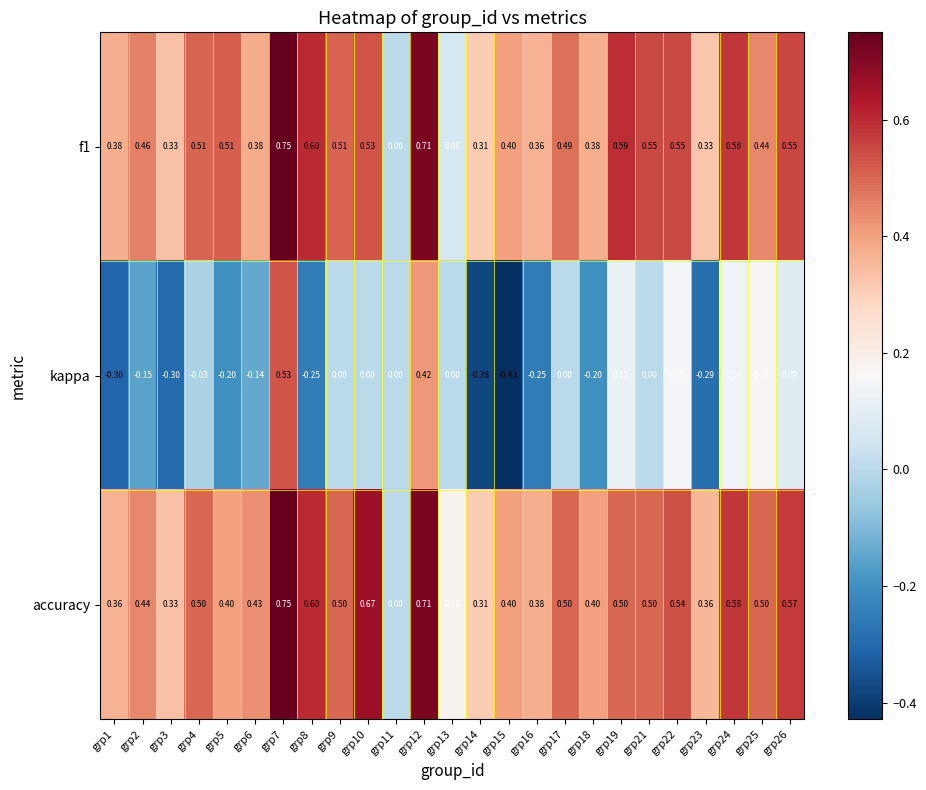

Which series changed the most between grp1 and grp8?

accuracy